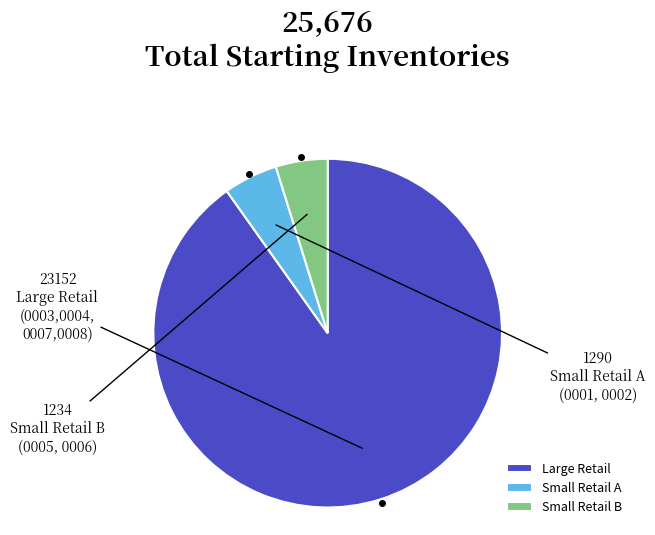

Which slice is the largest?

Large Retail